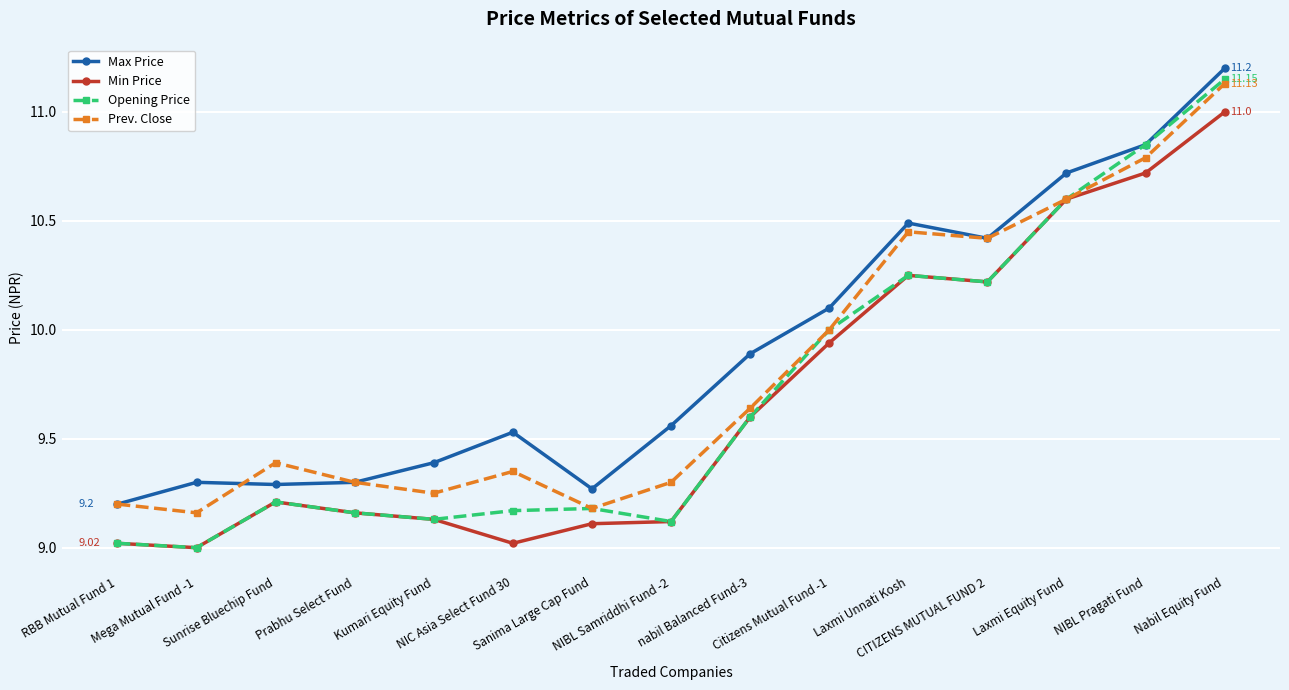

True or false: Min Price has more than 0 interior local peaks.

True